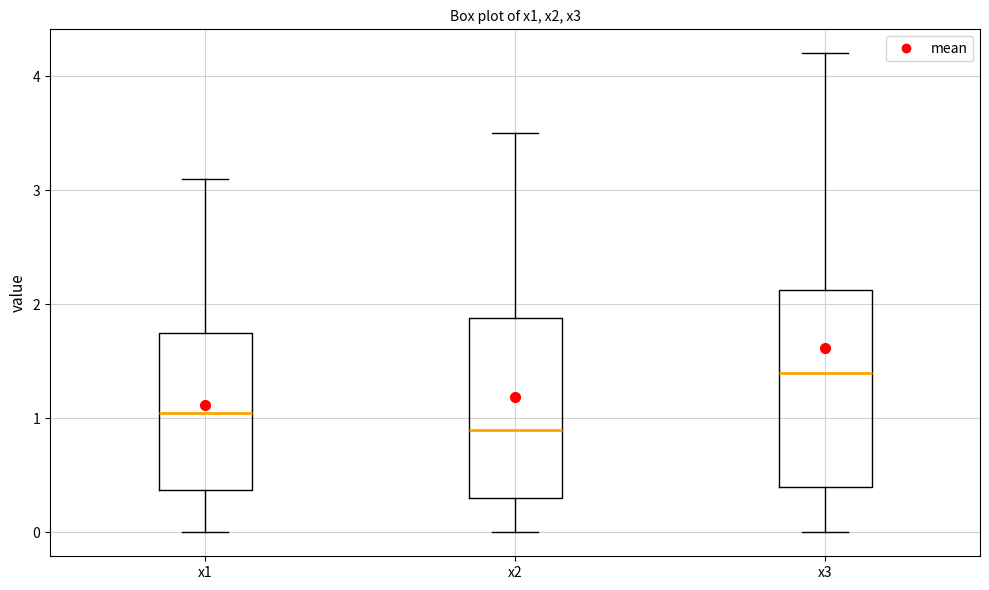

Reading left to right, read every box against the y-axis: the position of its median line, the range the box covers, and the ends of its whiskers. The values are not printed on the chart, so give them approximately, as read against the axis.

x1: median 1.1, box 0.4 to 1.8, whiskers 0.0 to 3.1
x2: median 0.9, box 0.3 to 1.9, whiskers 0.0 to 3.5
x3: median 1.4, box 0.4 to 2.1, whiskers 0.0 to 4.2